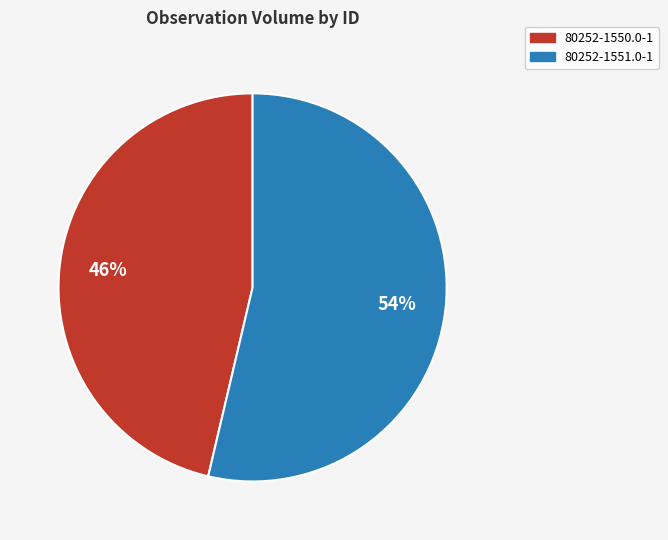

What is the smallest slice in the pie chart?

80252-1550.0-1